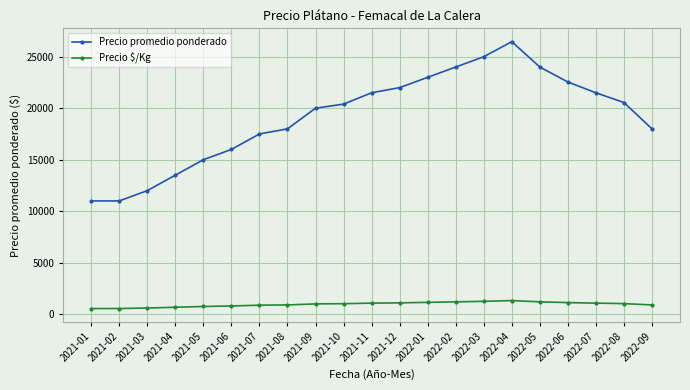

What is the difference between the highest and lowest values at 2022-07?

20425